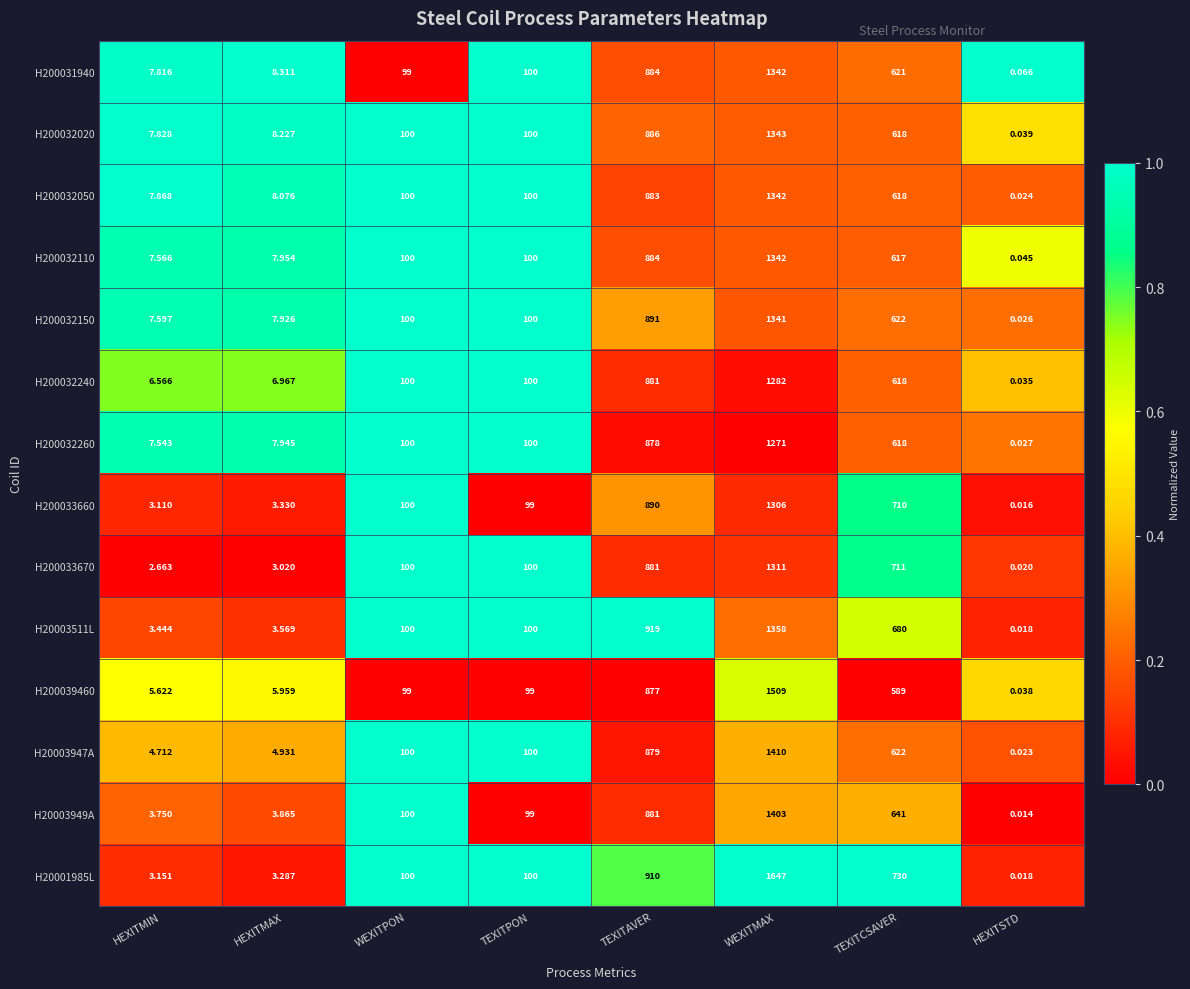

Which series has the widest spread of values?

H20001985L